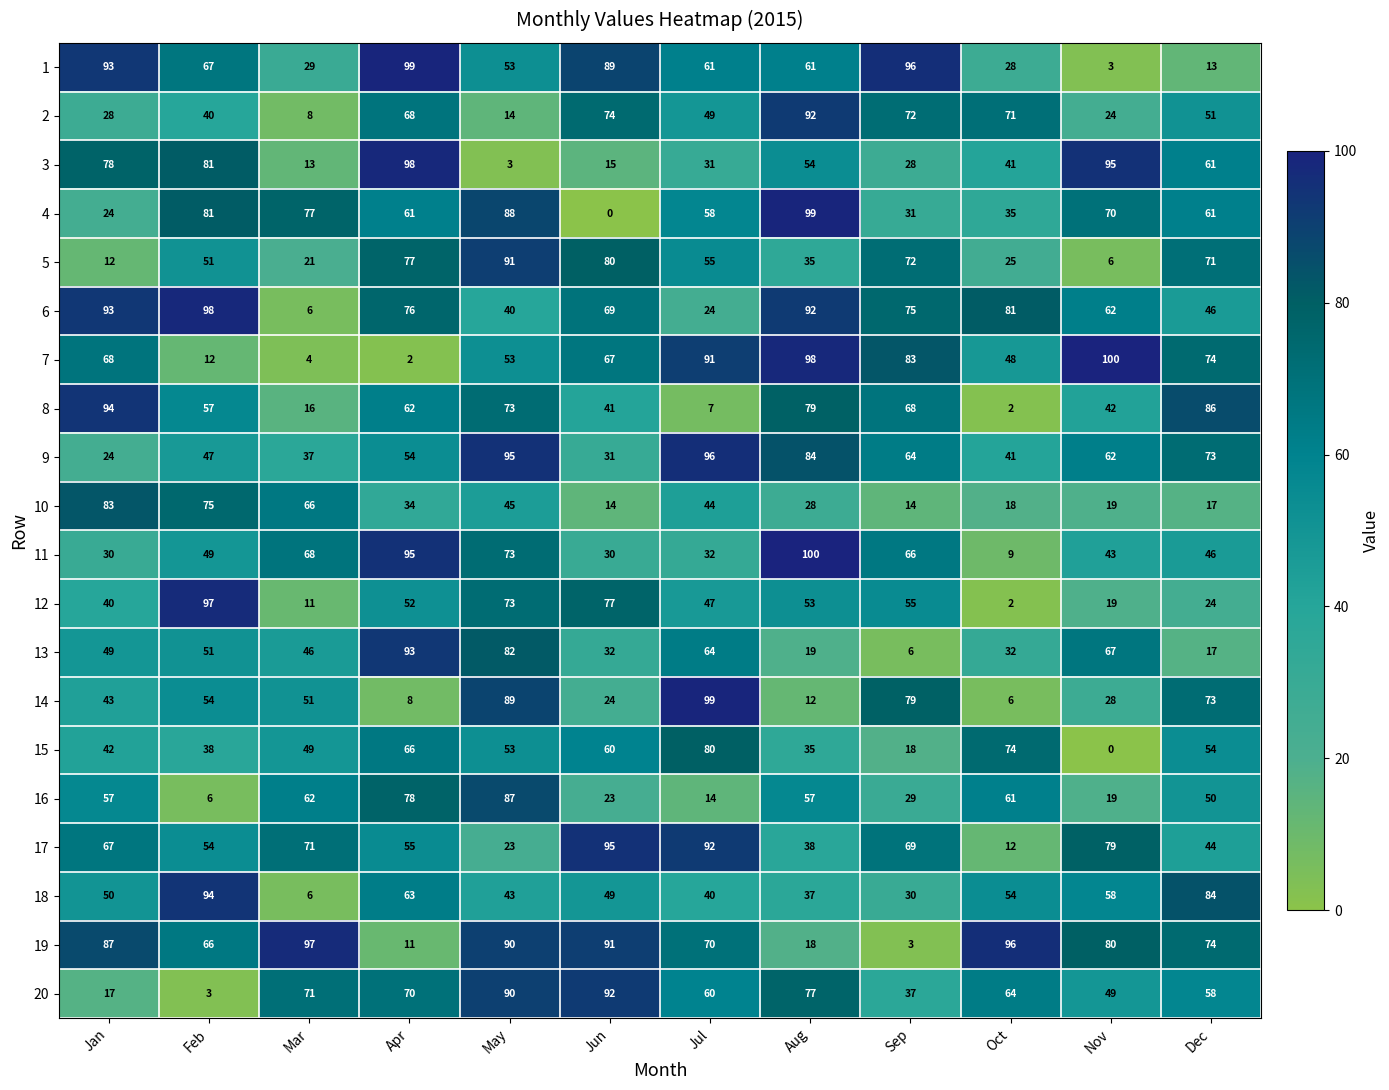

The 6 series shows 76 at Apr. True or false?

True